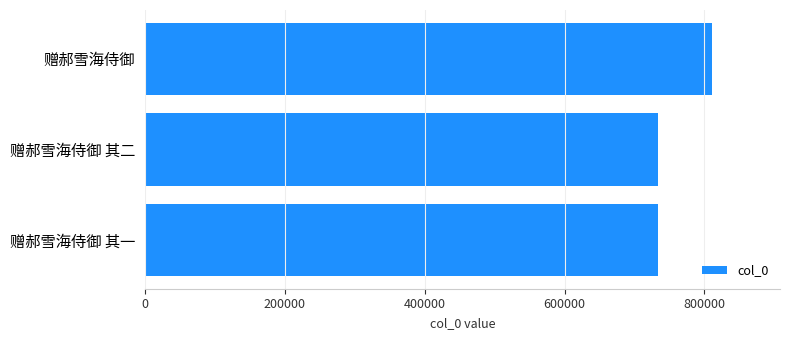

At which category does the chart reach its peak across all series?

赠郝雪海侍御